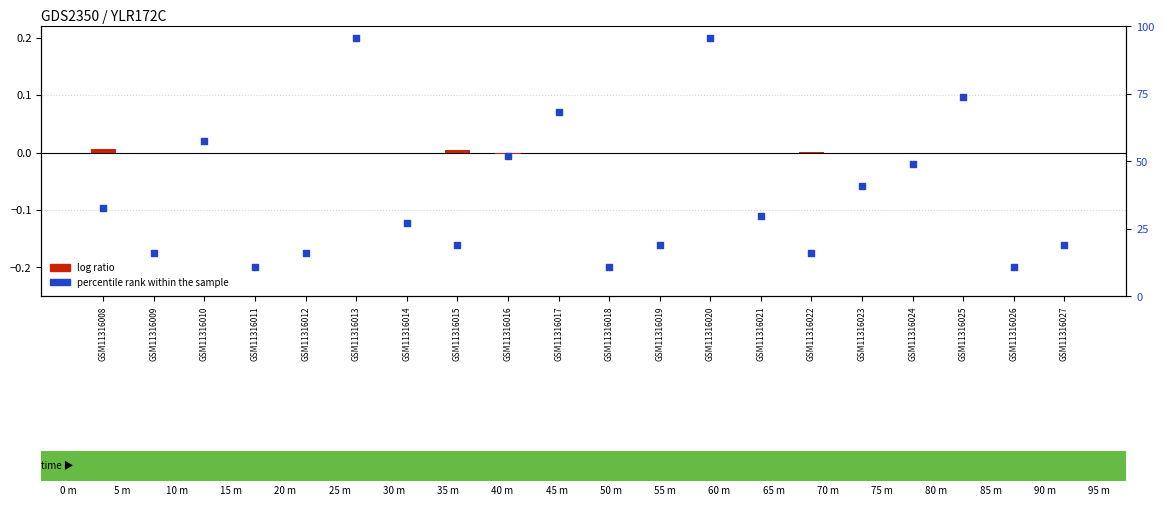

Which series reaches the maximum Y coordinate?

percentile rank within the sample